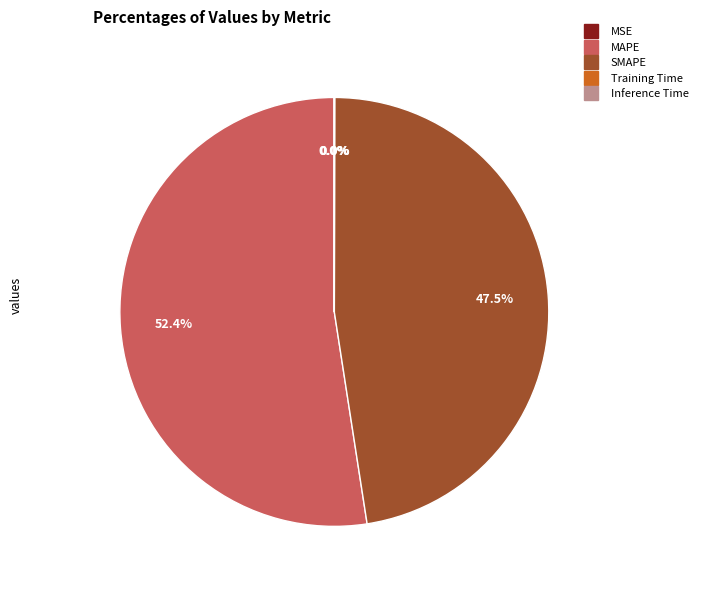

Is MAPE the majority of the pie?

Yes